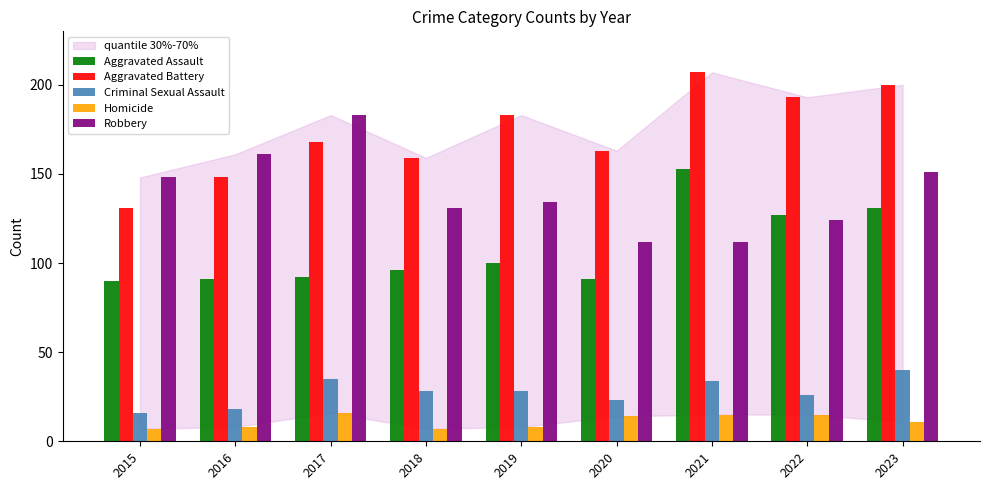

How many bars are there in total?

45